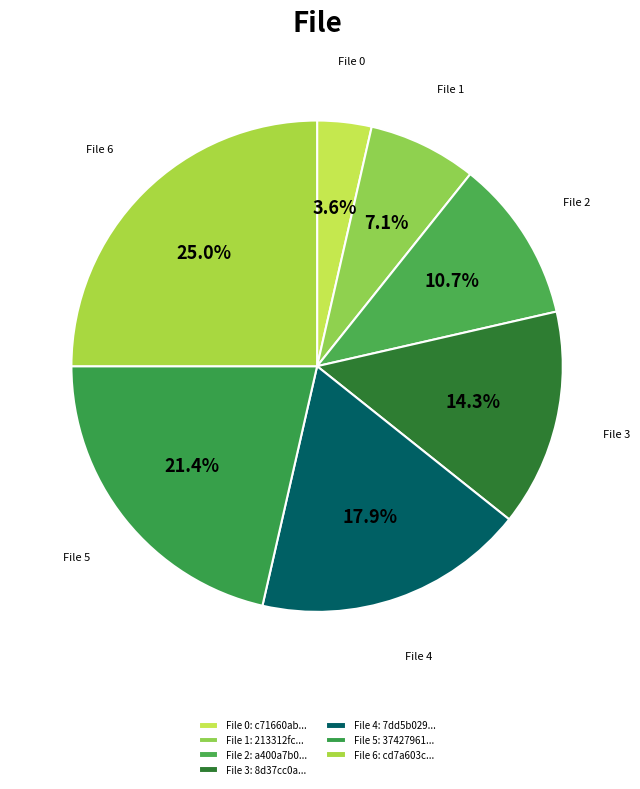

Rank the categories by value from lowest to highest.

File 0: c71660ab..., File 1: 213312fc..., File 2: a400a7b0..., File 3: 8d37cc0a..., File 4: 7dd5b029..., File 5: 37427961..., File 6: cd7a603c...